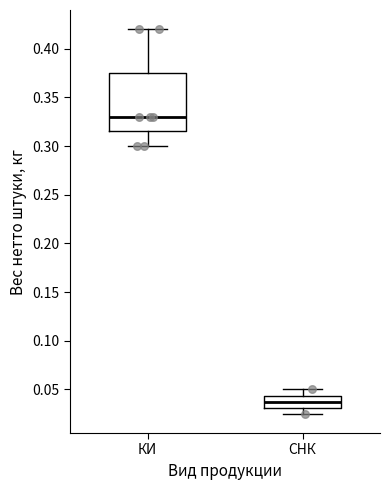

Reading left to right, read every box against the y-axis: the position of its median line, the range the box covers, and the ends of its whiskers. The values are not printed on the chart, so give them approximately, as read against the axis.

КИ: median 0.330, box 0.315 to 0.375, whiskers 0.300 to 0.420
СНК: median 0.040, box 0.030 to 0.045, whiskers 0.025 to 0.050